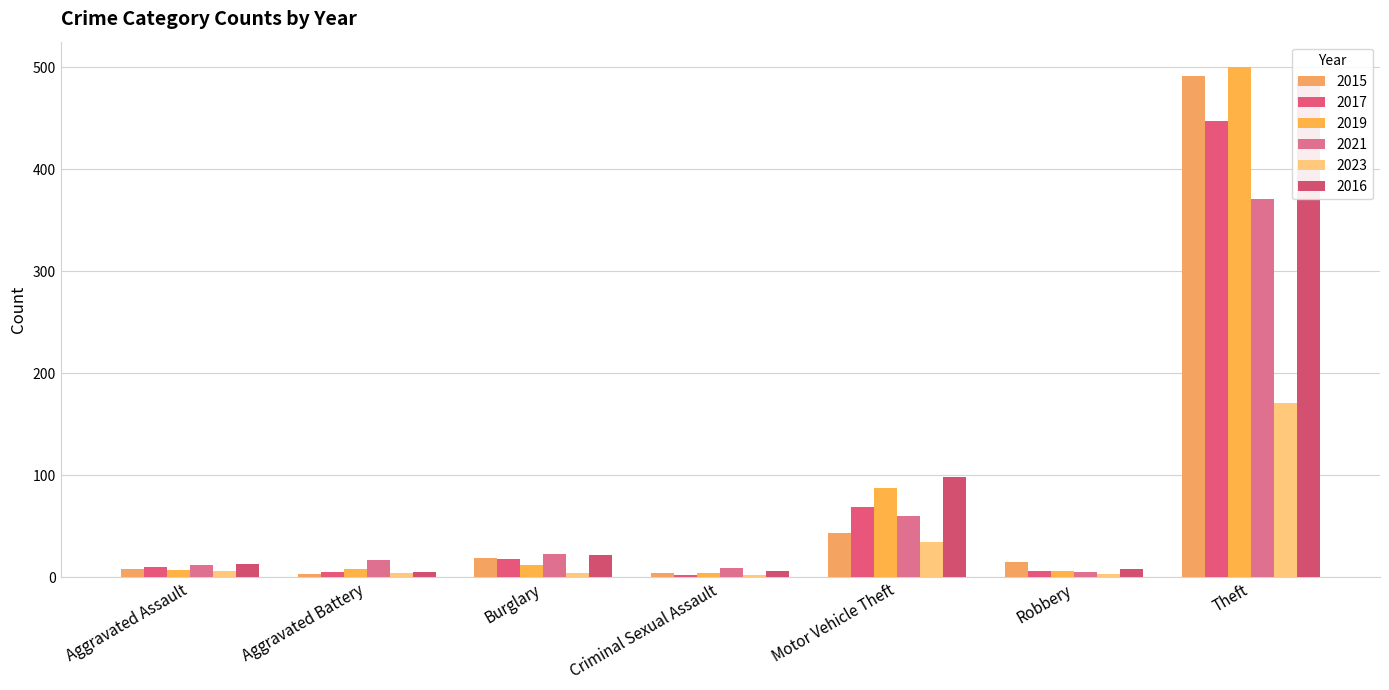

Where does the 2017 series first go above 10?

Burglary